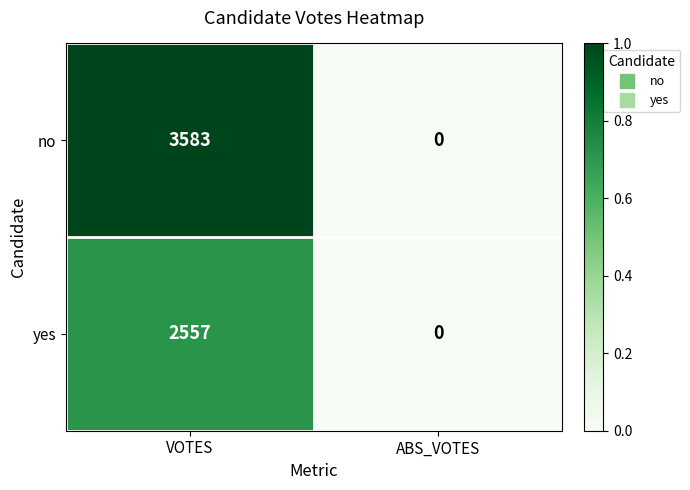

Which series changed the most between VOTES and ABS_VOTES?

no